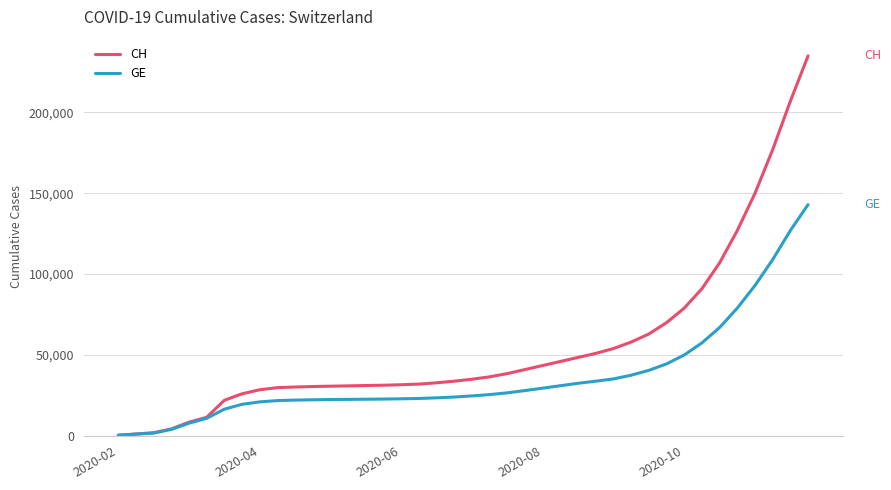

Rank the series by their maximum value, from highest to lowest.

CH, GE